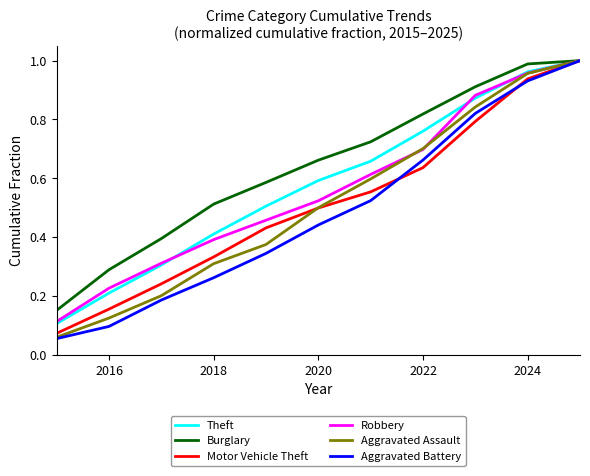

Does the chart have visible grid lines?

No